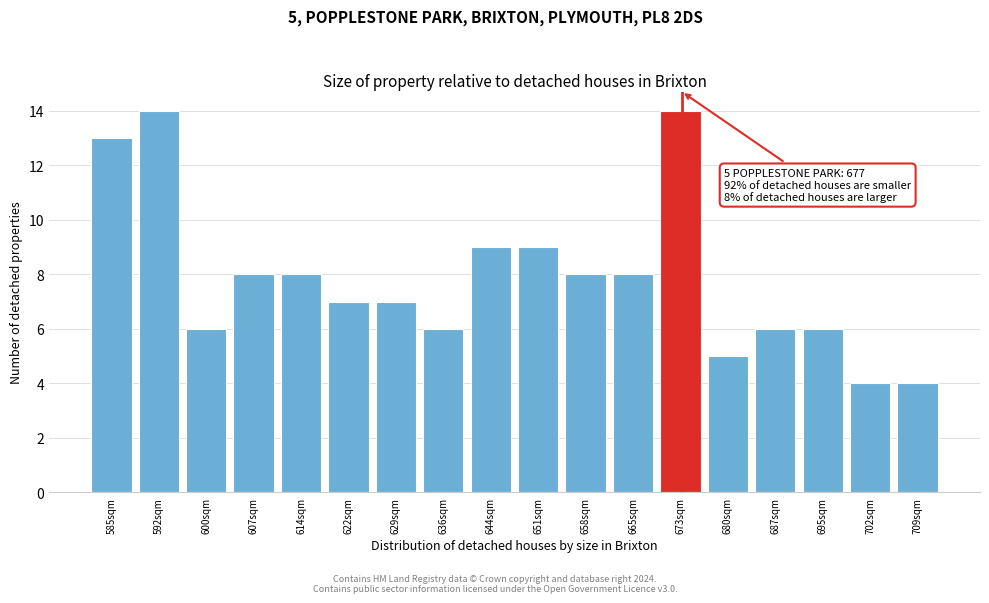

Reading right to left, what are all the values shown in this chart?

4	4	6	6	5	14	8	8	9	9	6	7	7	8	8	6	14	13